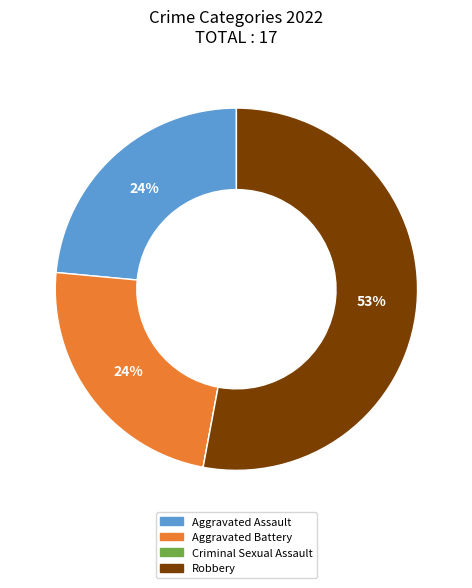

Is it true that Robbery is 59% of the pie?

False